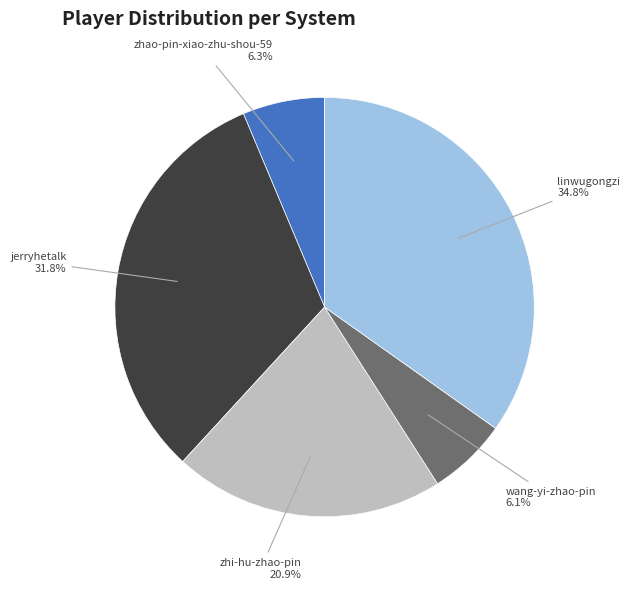

Is the sum of zhi-hu-zhao-pin and zhao-pin-xiao-zhu-shou-59 greater than half?

No